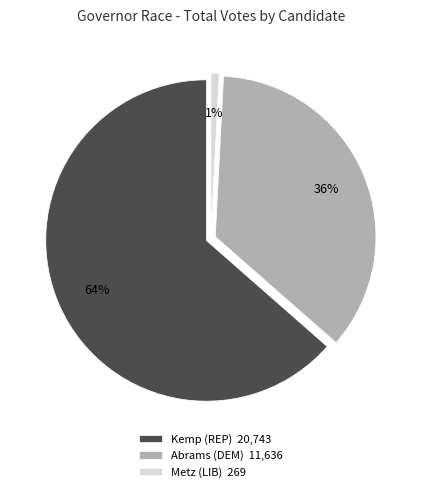

Rank the categories by value from highest to lowest.

Kemp (REP), Abrams (DEM), Metz (LIB)